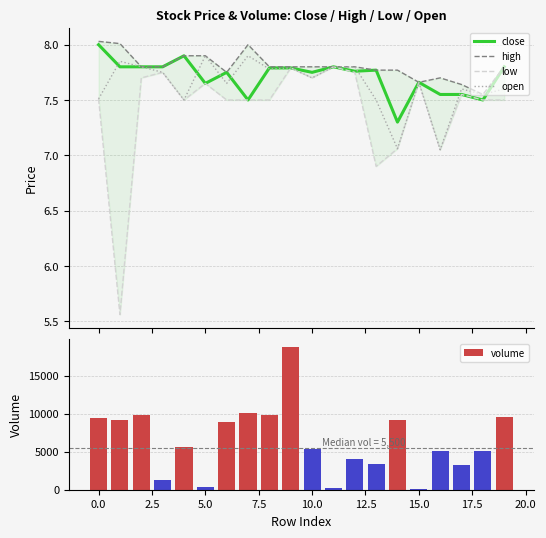

What are all the series names shown in the legend?

close, high, low, open, volume